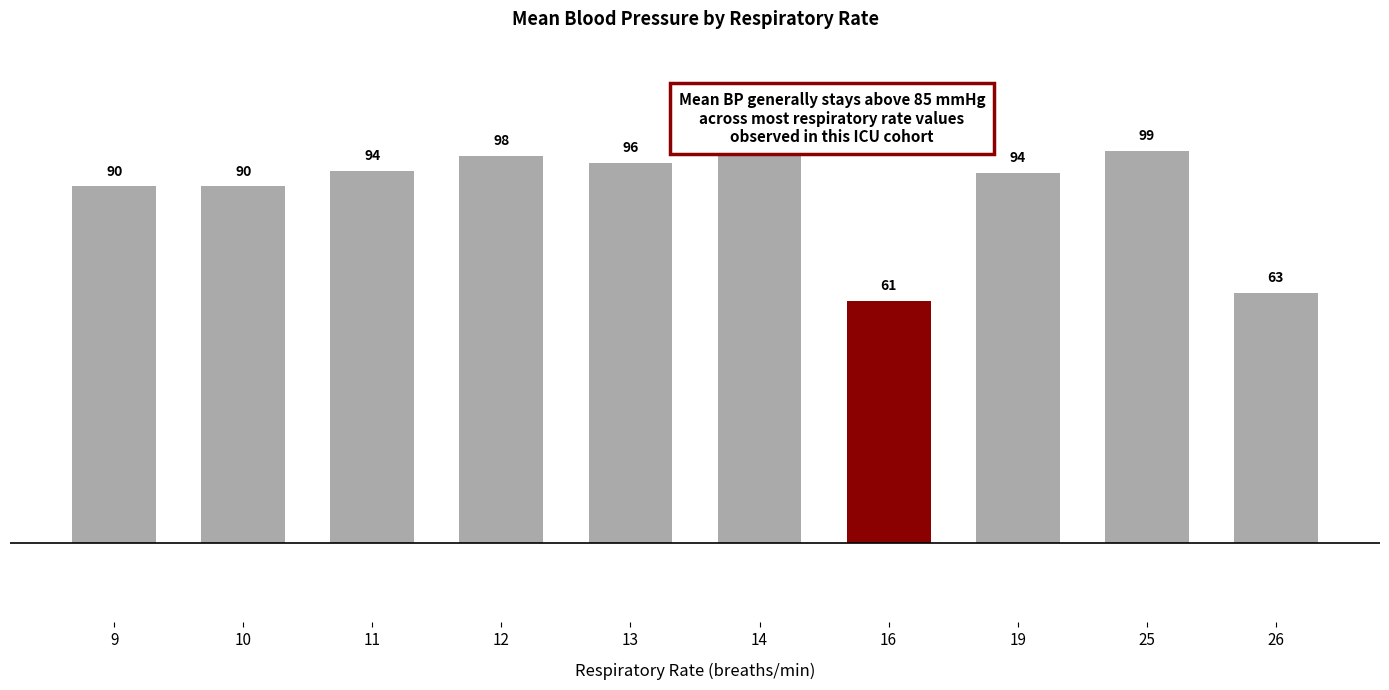

The value at 14 is 58.4. True or false?

False